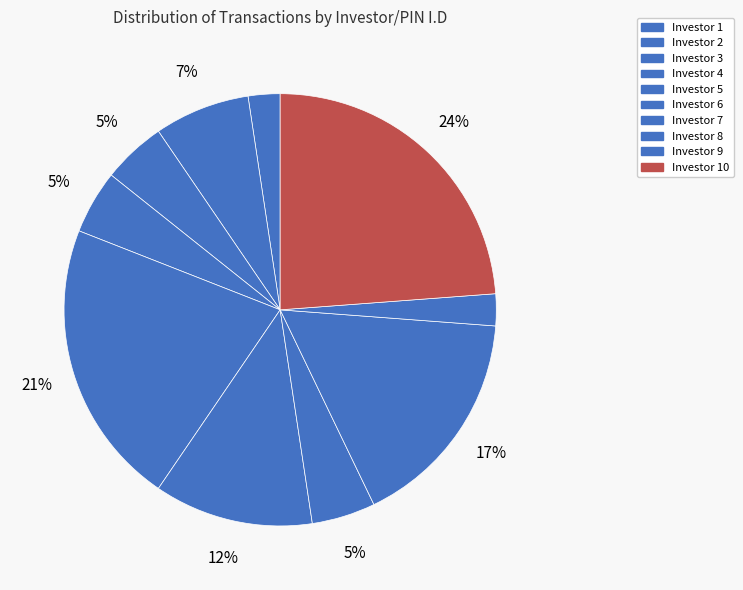

How many slices are in this pie chart?

10